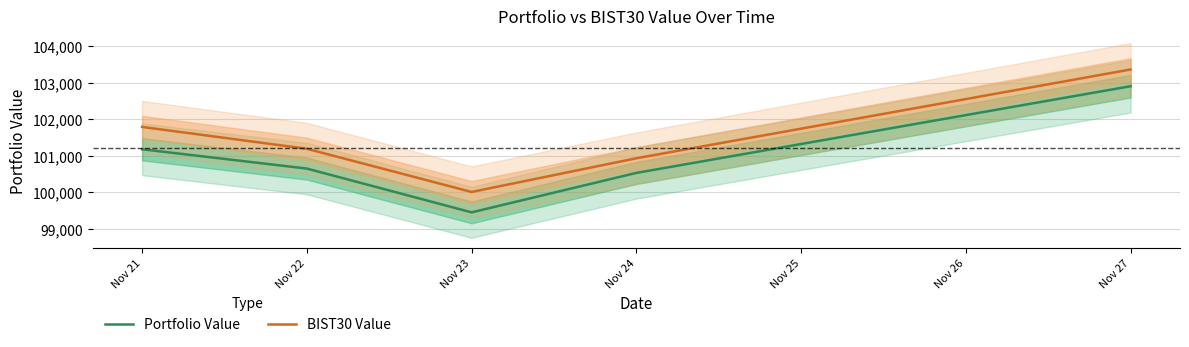

Which has a higher value, Nov 22 or Nov 23?

Nov 22